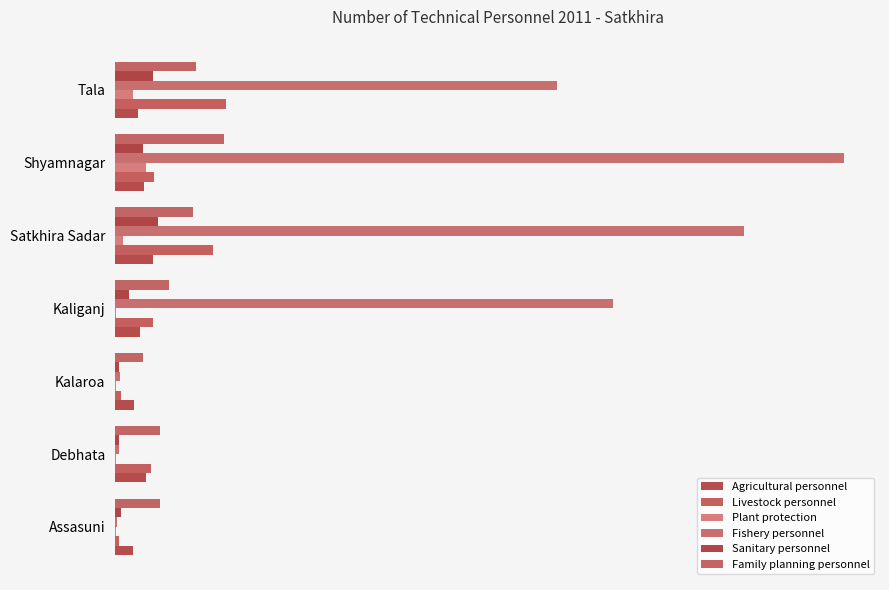

How many values in the Fishery personnel series exceed 635?

3